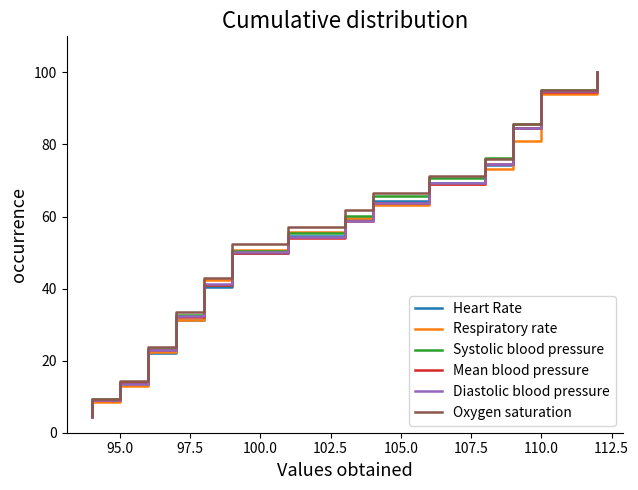

What is the average value of the Oxygen saturation series?

52.4